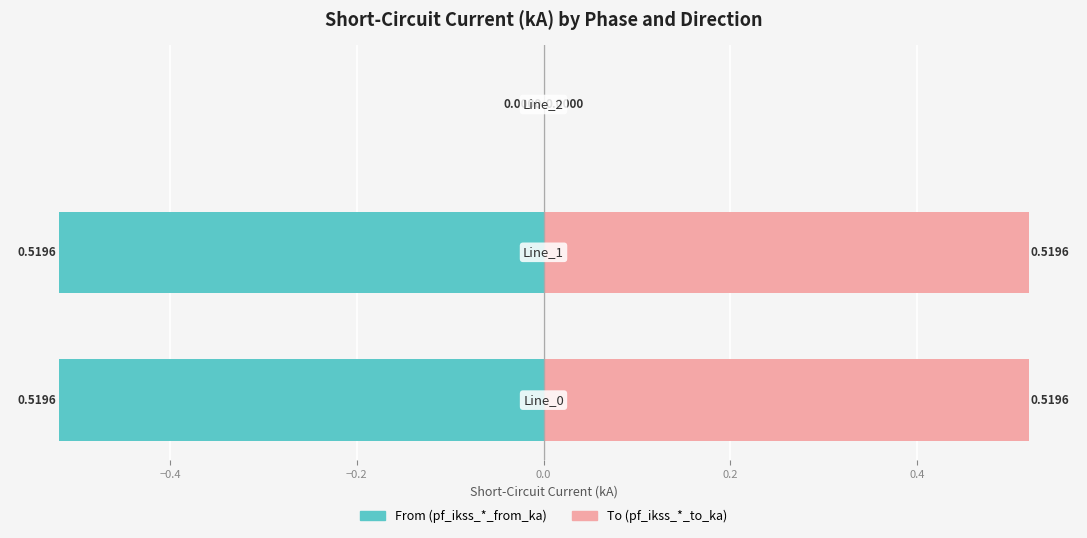

Reading right to left, transcribe all the data shown in this chart.

pf_ikss_from_ka (teal): −0.2=0.0	−0.4=-0.5	−0.6=-0.5
pf_ikss_to_ka (pink): −0.2=0.0	−0.4=0.5	−0.6=0.5